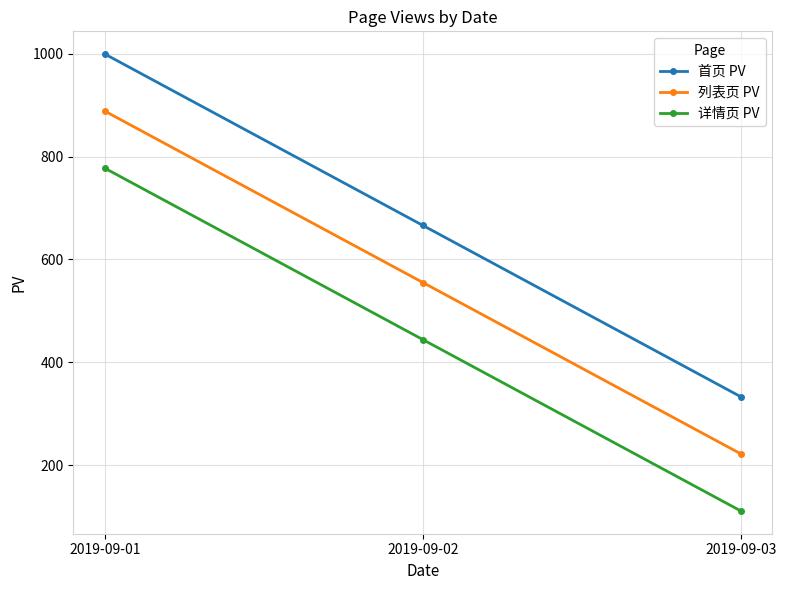

List the series in order of their overall mean, highest first.

首页 PV, 列表页 PV, 详情页 PV